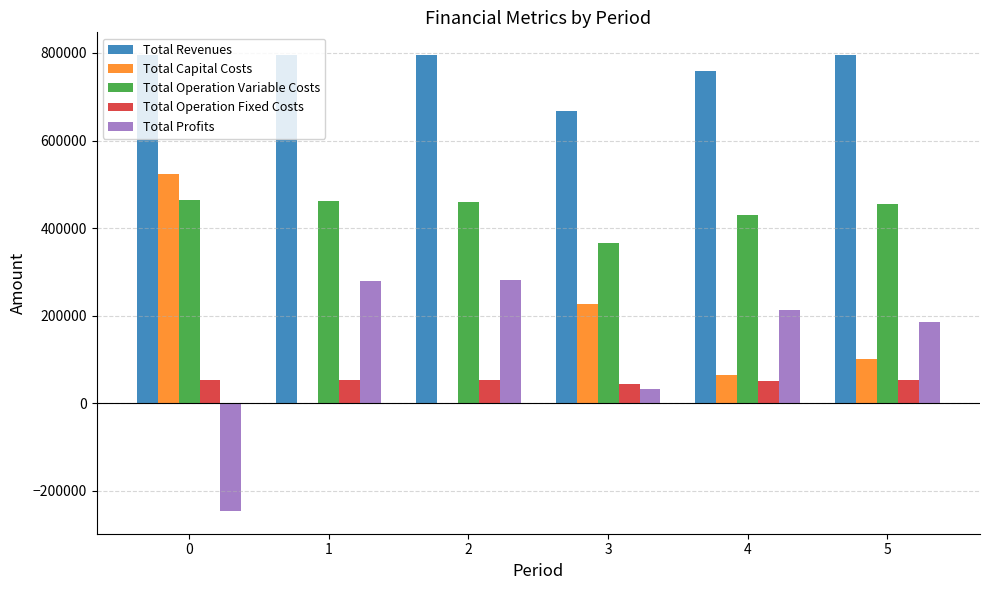

The value of Total Capital Costs at 5 is 29726.8. True or false?

False